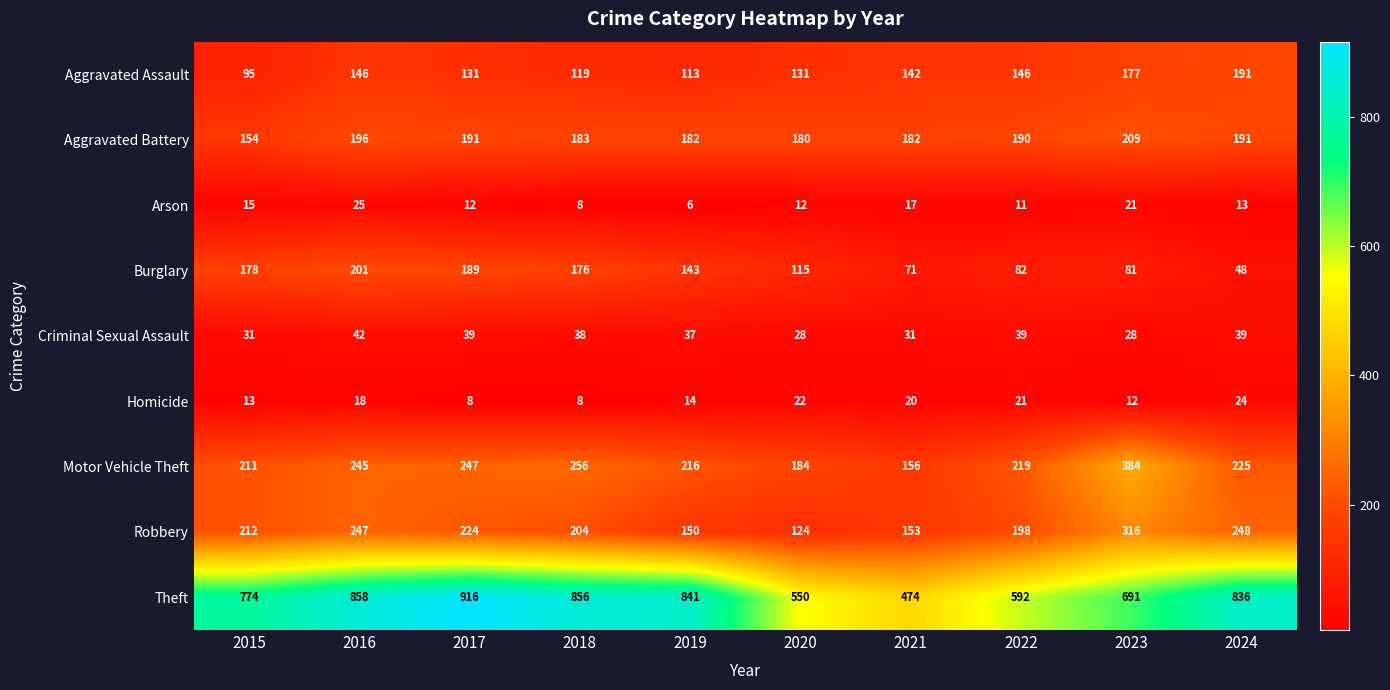

What is the average value of the Robbery series?

208